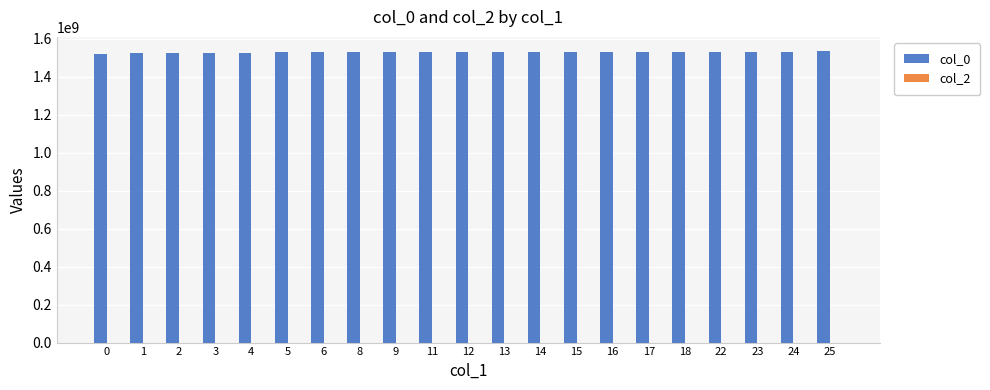

What is the sum of all values?

32129829246